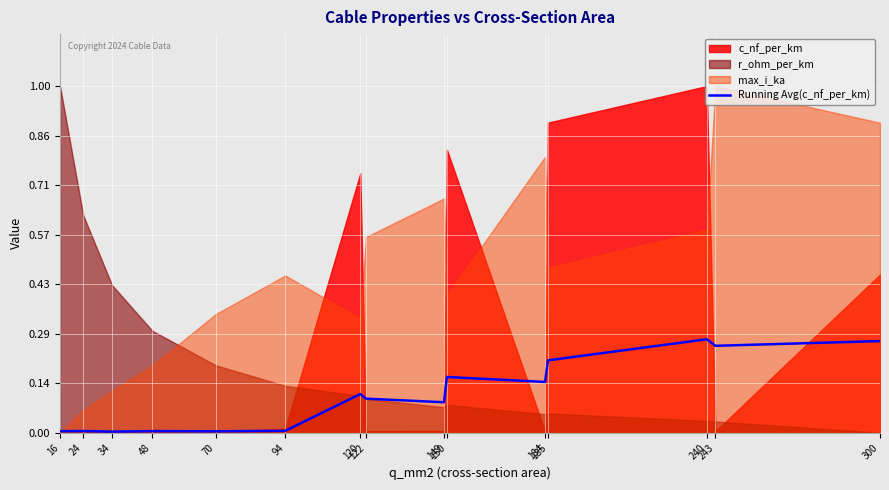

How many categories are shown in the chart?

15